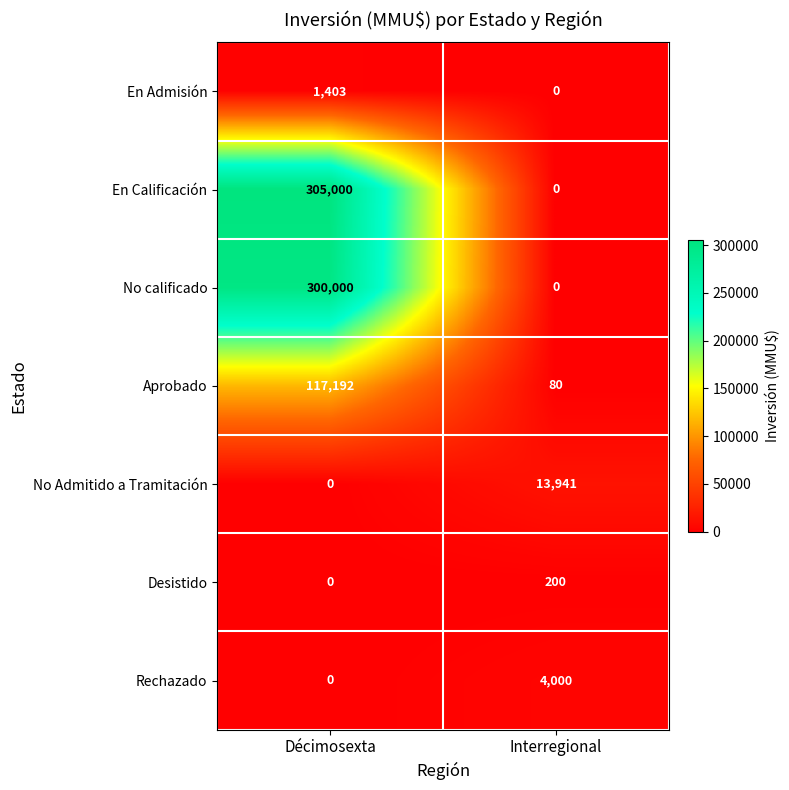

Which series has the widest spread of values?

En Calificación